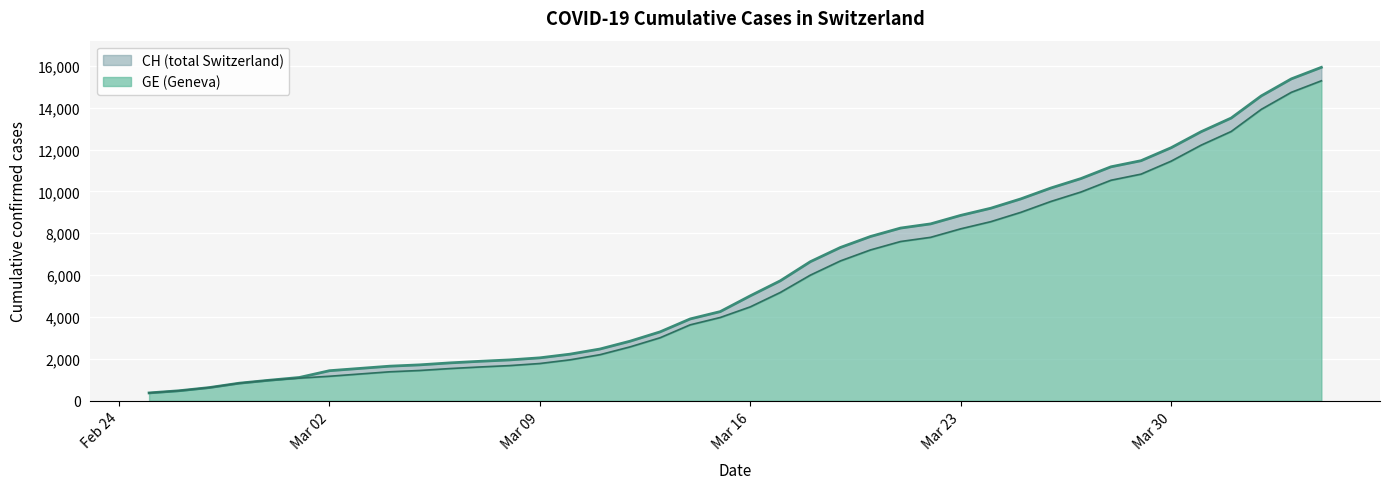

Is it true that CH equals 1528 at 2020-03-12?

False